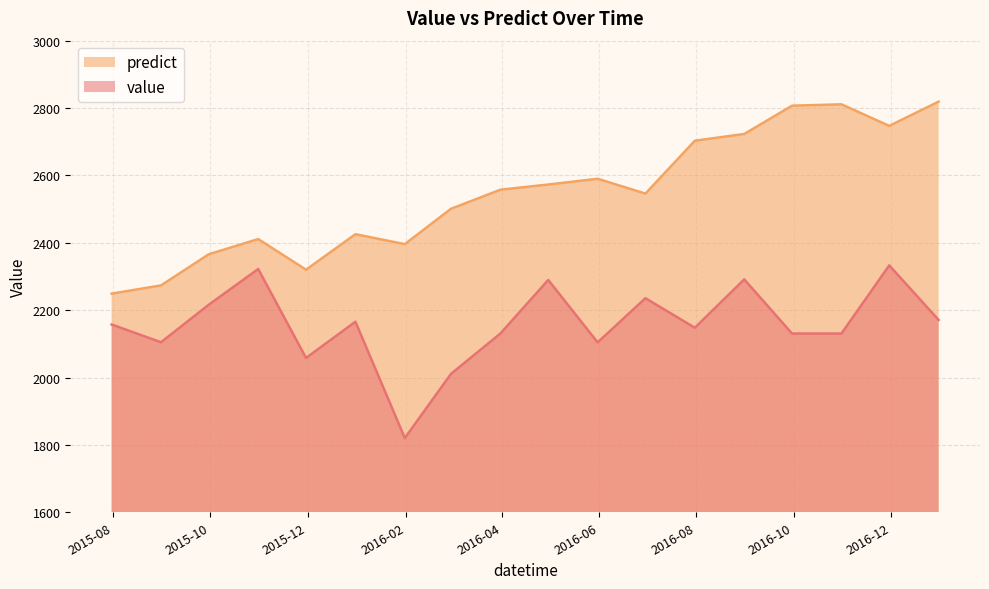

Which series changed the most between 2015-10-31 and 2016-08-31?

predict